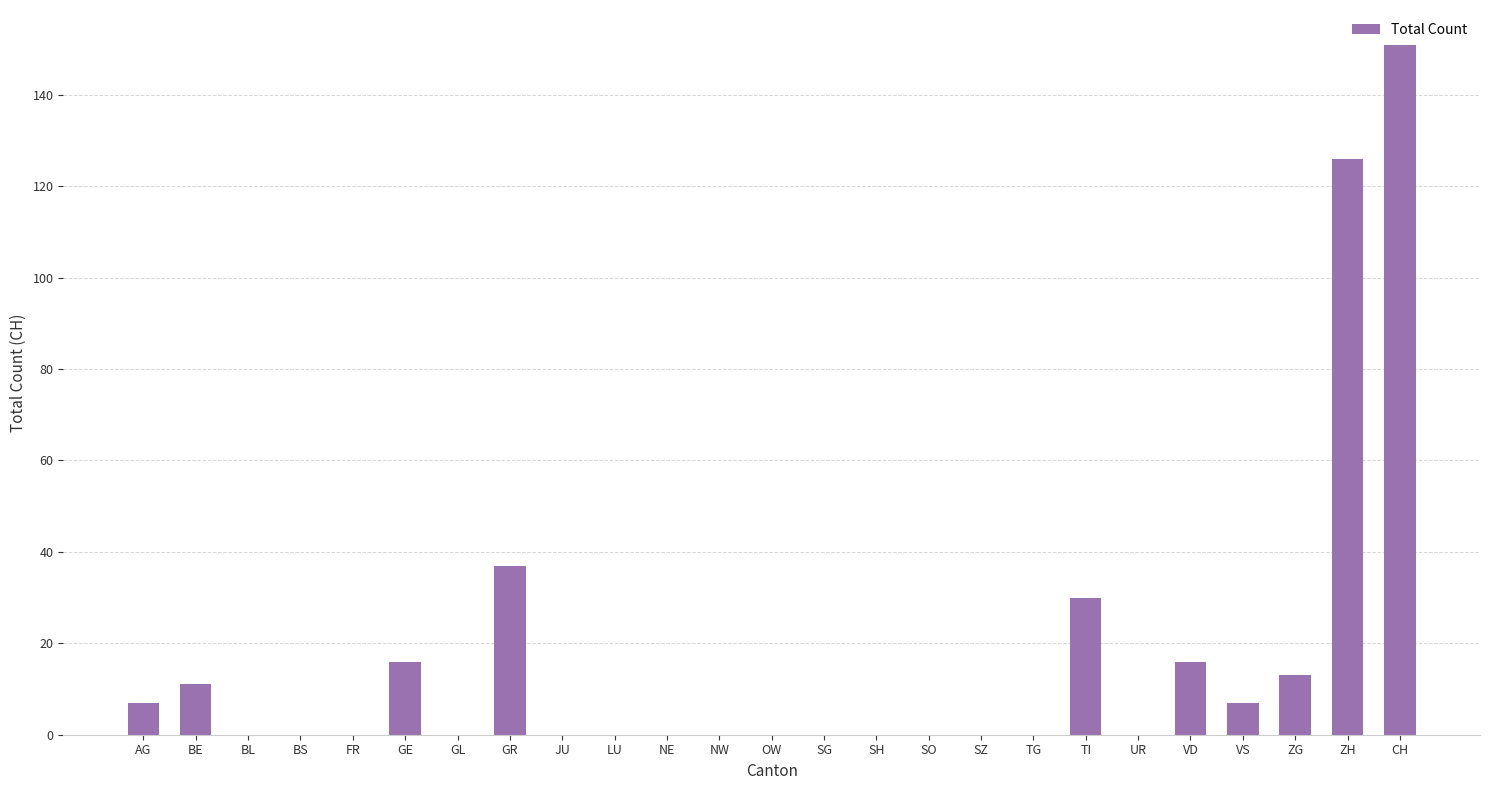

What is the change in value from SG to ZG?

+13